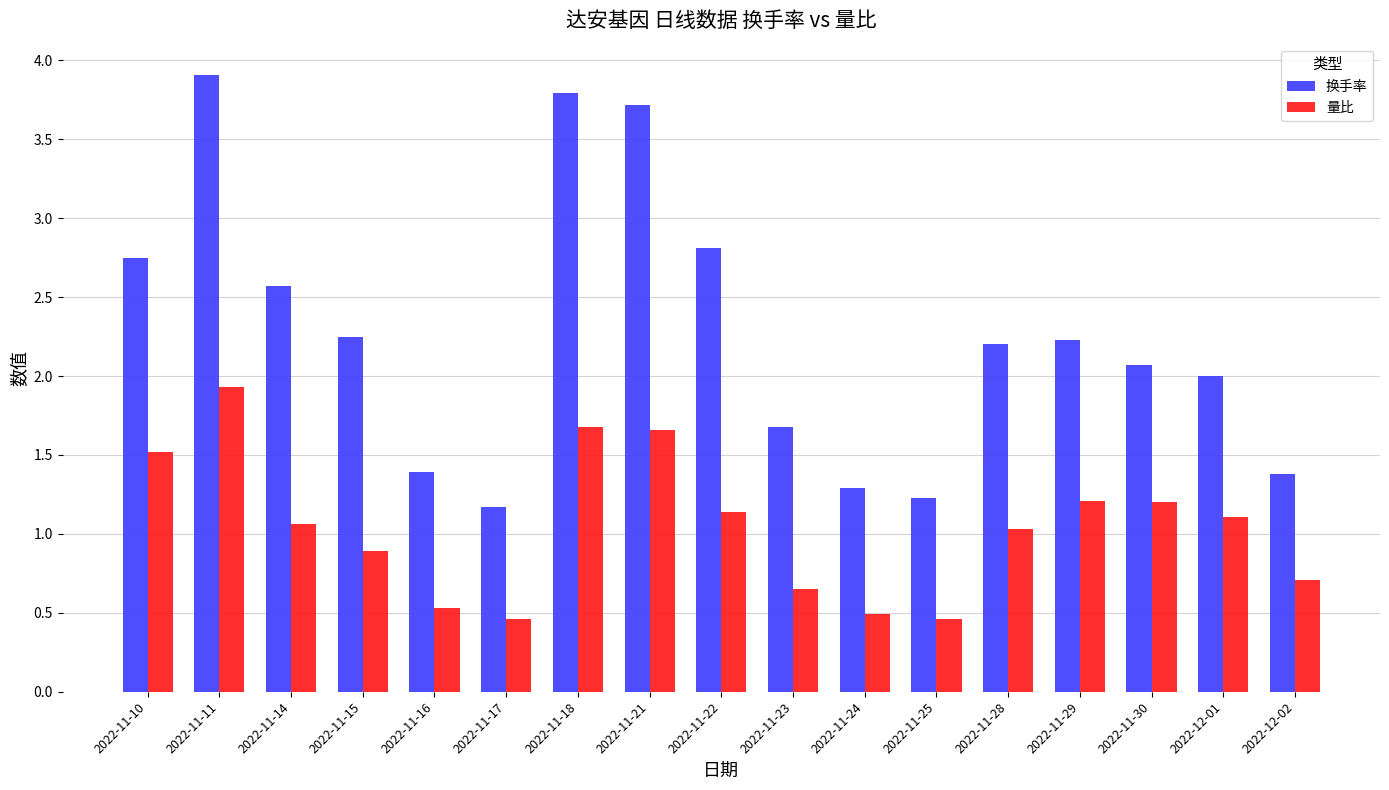

What is the sum of the 量比 values at 2022-11-24 and 2022-11-16?

1.0